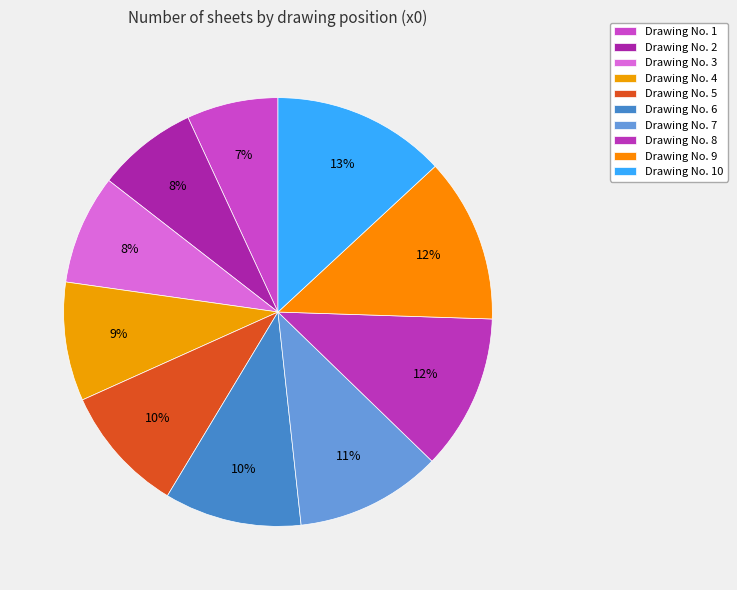

Count the number of slices in the pie.

10